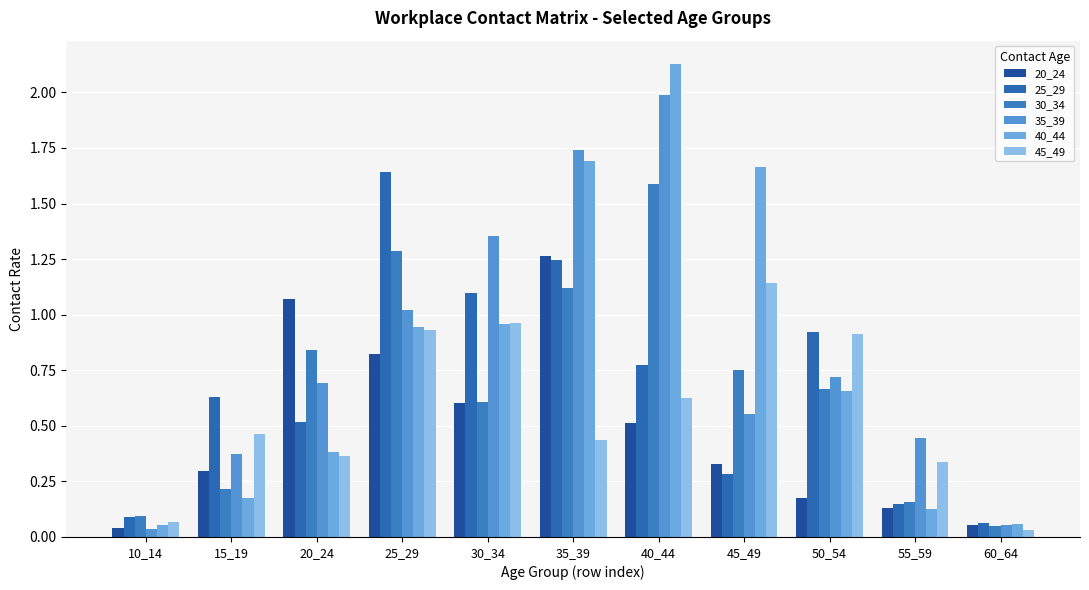

What is the greatest value displayed?

2.1